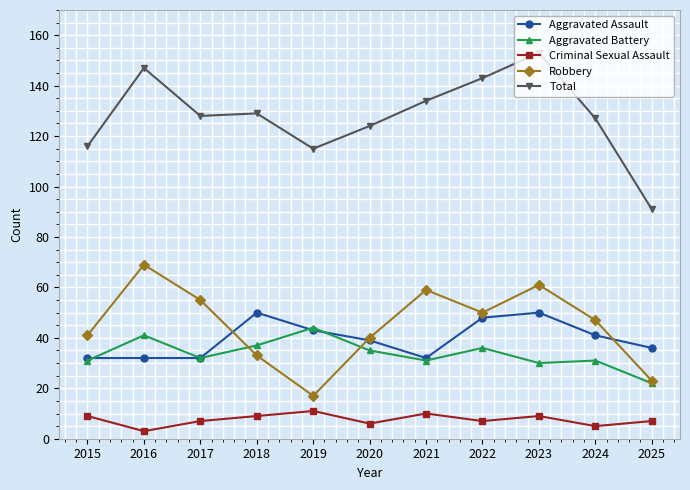

The value of Aggravated Assault at 2016 is 32. True or false?

True